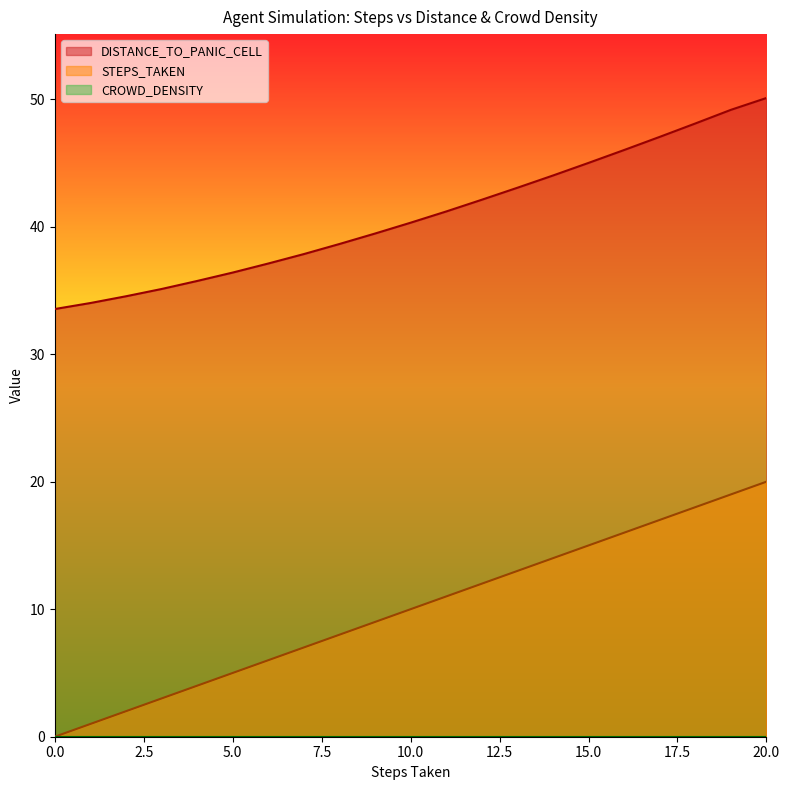

Which has a higher value, 8 or 3?

8